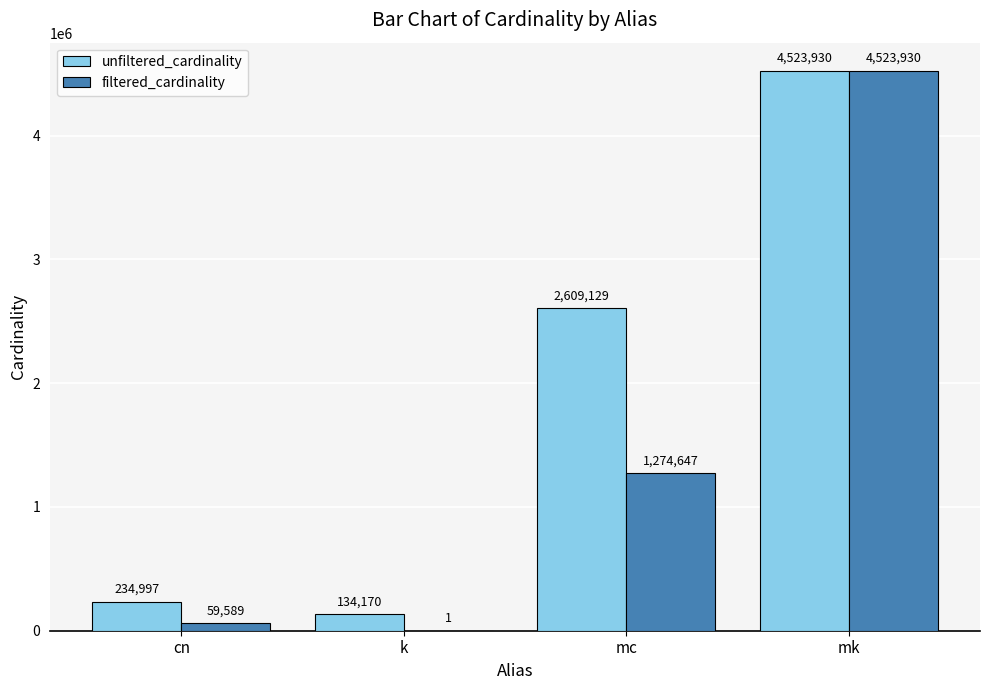

What is the total value across all series at mc?

3883776